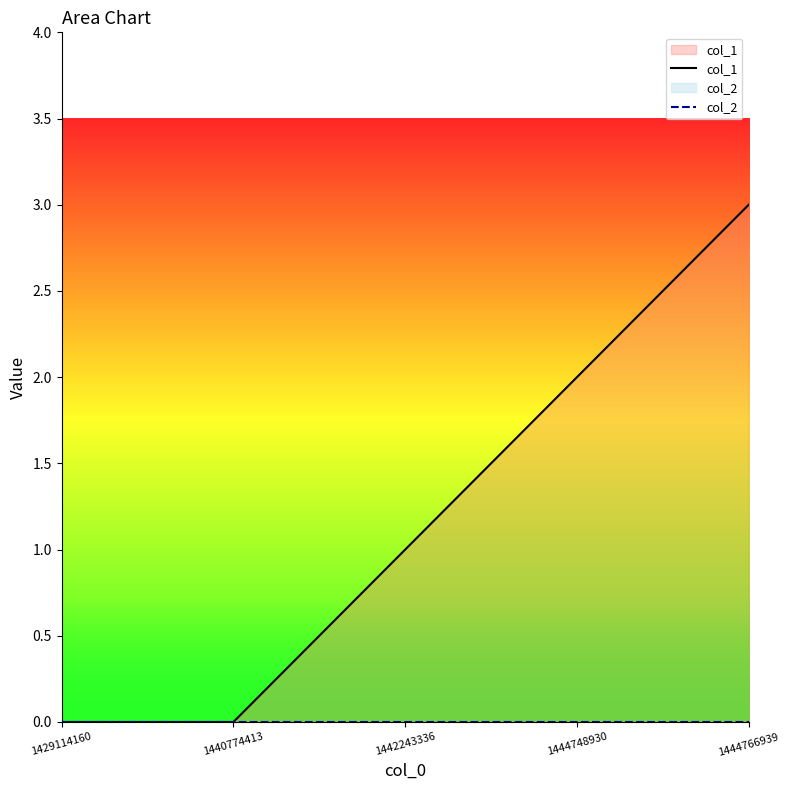

Which series has the largest total across all categories?

col_1